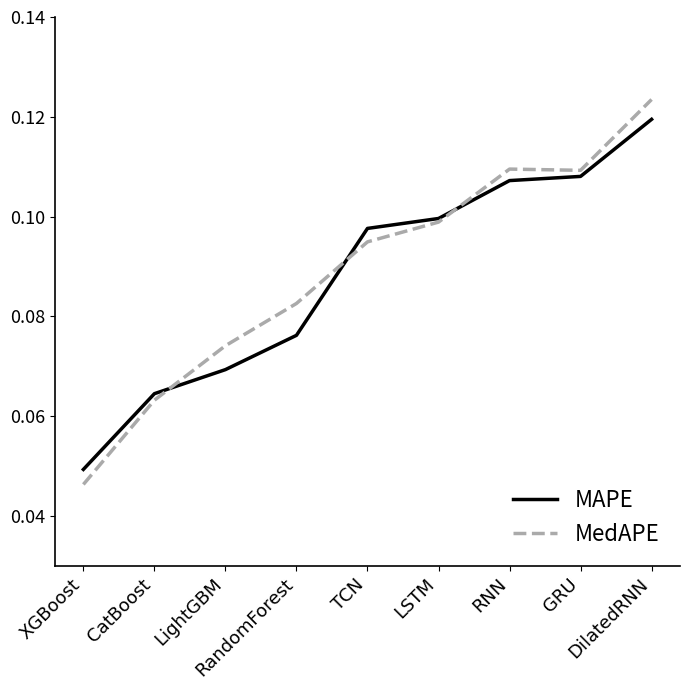

How many lines are shown in the chart?

2